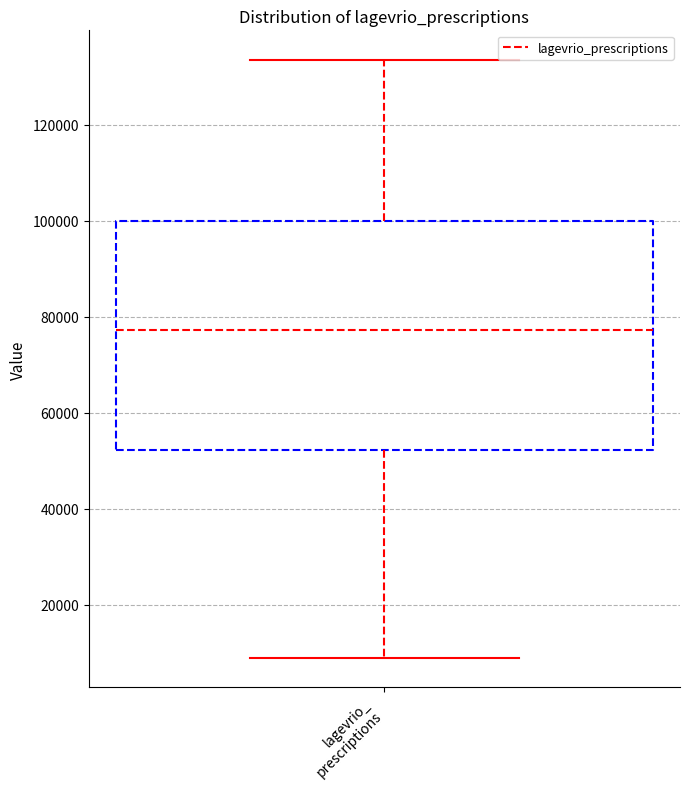

Transcribe this box plot: give where the median line is, the range the box spans, and where the two whiskers end, as read against the y-axis. The values are not printed on the chart, so give them approximately, as read against the axis.

median 78000, box 52000 to 100000, whiskers 10000 to 134000